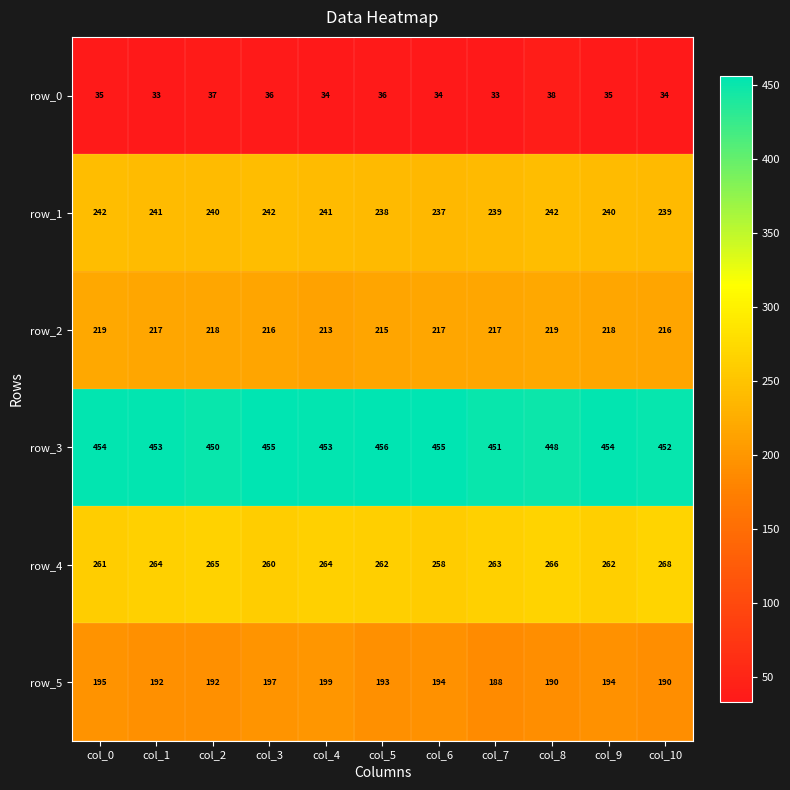

What is the sum of the row_2 values at col_2 and col_10?

434